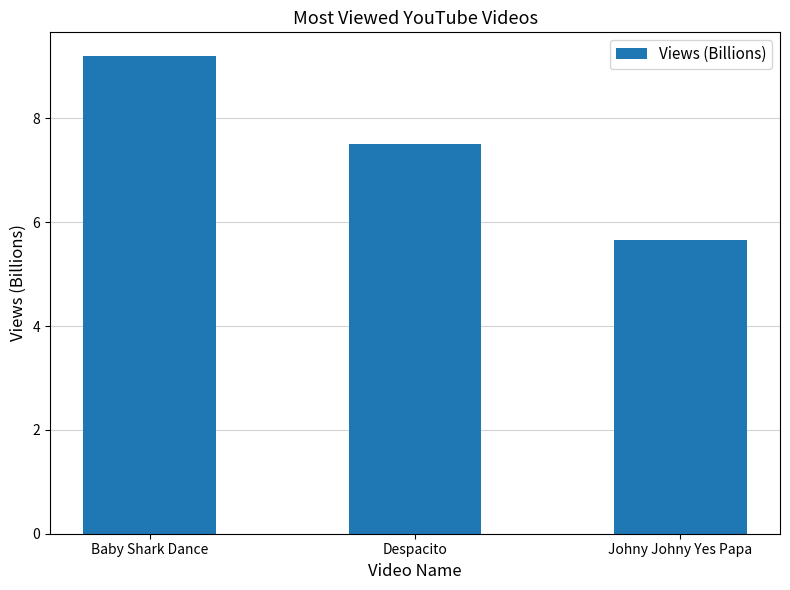

Read the value at Despacito.

7.5